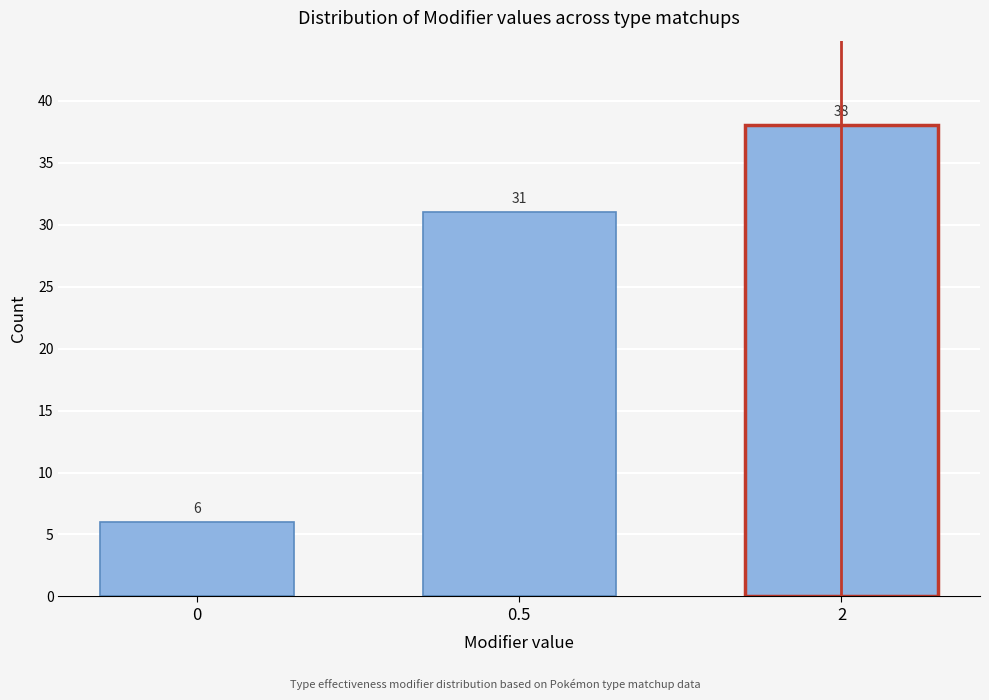

Reading left to right, list all the values displayed in this chart.

6	31	38